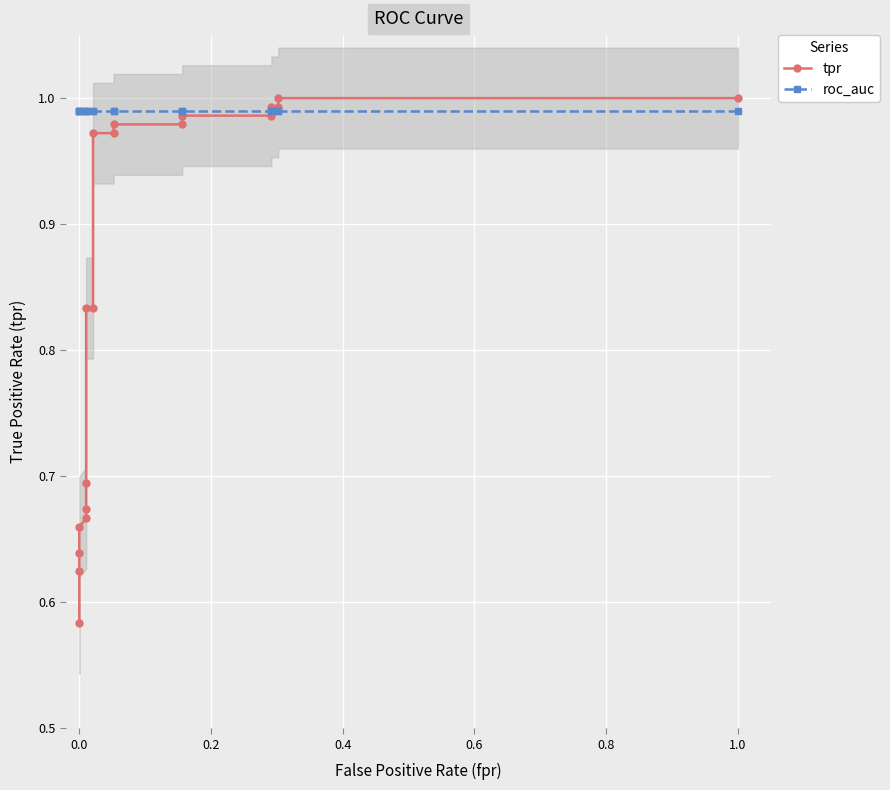

What is the minimum value for tpr?

0.6